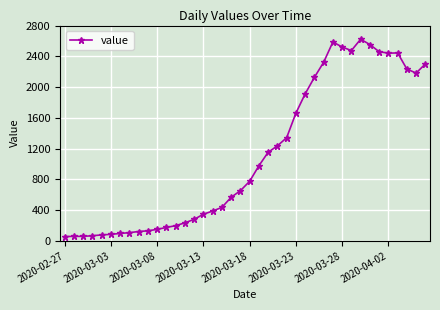

What is the greatest value displayed?

2622